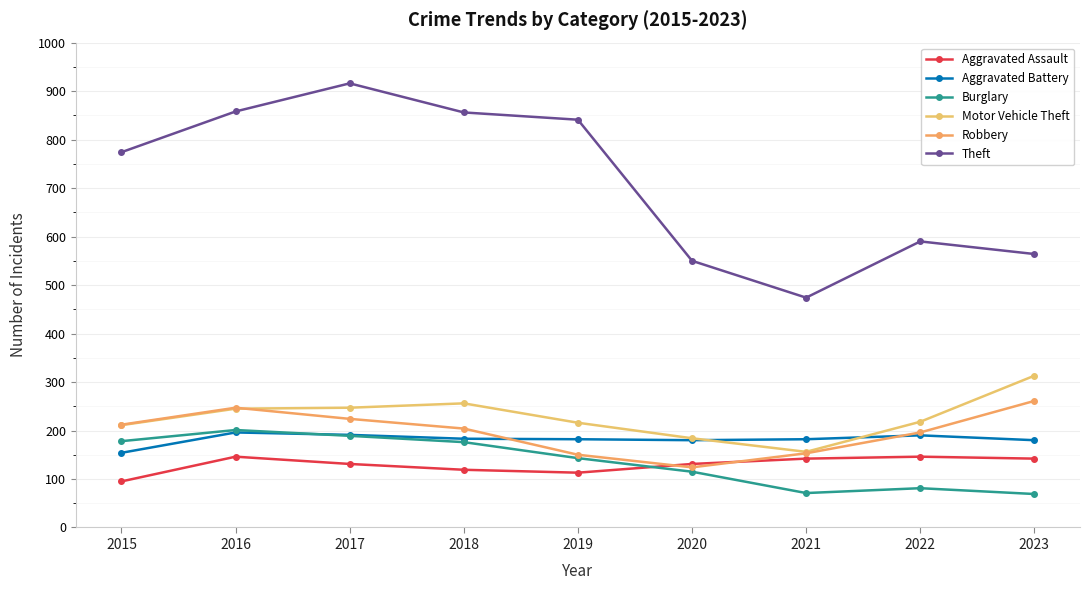

At how many categories does at least one series exceed 645?

5